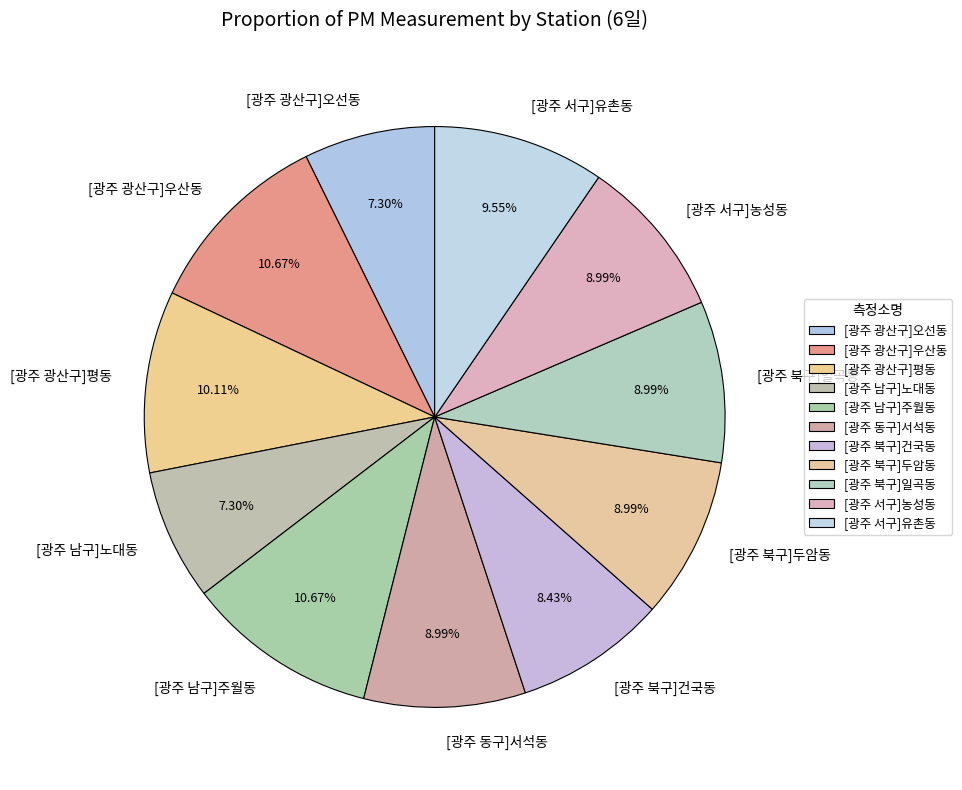

Do [광주 서구]농성동 and [광주 남구]주월동 together represent more than half of the pie?

No